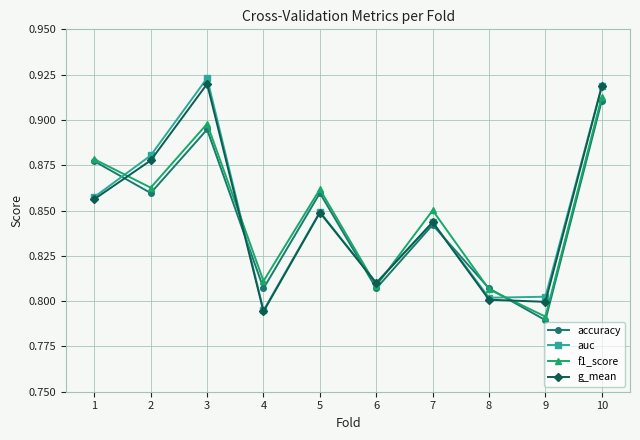

At which category is the sum across all series the highest?

10